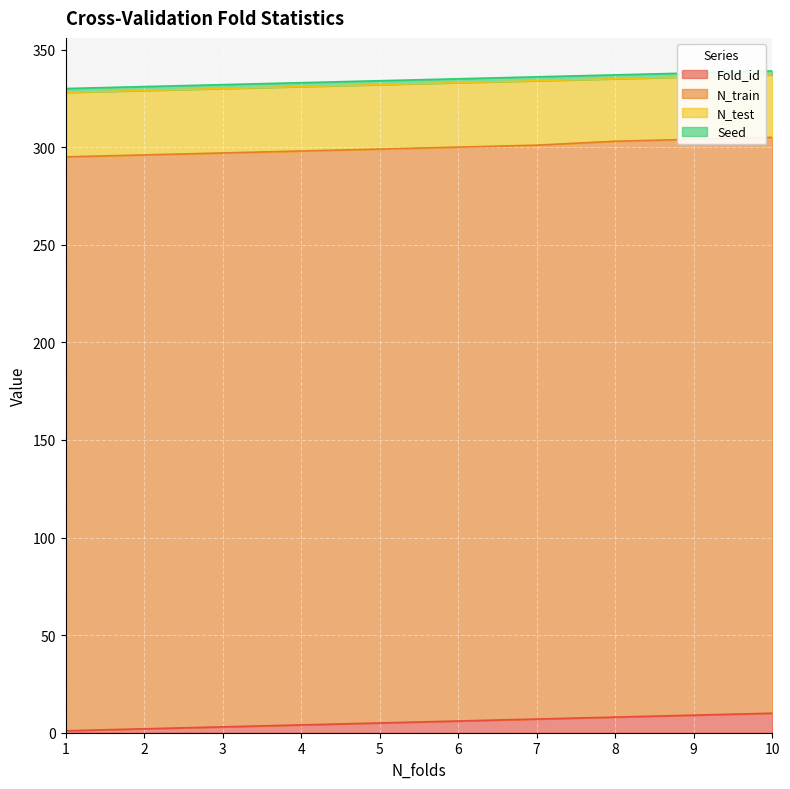

Reading left to right, transcribe all the data shown in this chart.

Fold_id: 1=1	2=2	3=3	4=4	5=5	6=6	7=7	8=8	9=9	10=10
N_train: 1=294	2=294	3=294	4=294	5=294	6=294	7=294	8=295	9=295	10=295
N_test: 1=33	2=33	3=33	4=33	5=33	6=33	7=33	8=32	9=32	10=32
Seed: 1=2	2=2	3=2	4=2	5=2	6=2	7=2	8=2	9=2	10=2